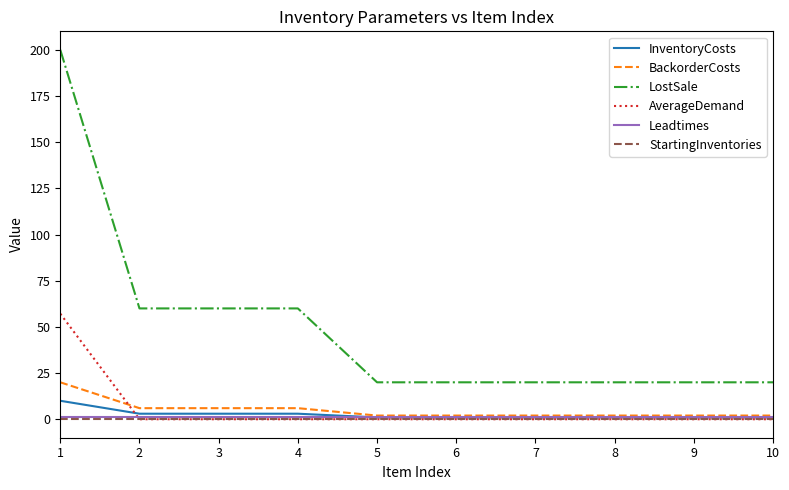

Reading left to right, list all the values displayed in this chart.

InventoryCosts: 10.0	3.0	3.0	3.0	1.0	1.0	1.0	1.0	1.0	1.0
BackorderCosts: 20.0	6.0	6.0	6.0	2.0	2.0	2.0	2.0	2.0	2.0
LostSale: 200.0	60.0	60.0	60.0	20.0	20.0	20.0	20.0	20.0	20.0
AverageDemand: 57.1	0.0	0.0	0.0	0.0	0.0	0.0	0.0	0.0	0.0
Leadtimes: 1.0	1.0	1.0	1.0	1.0	1.0	1.0	1.0	1.0	1.0
StartingInventories: 0.0	0.0	0.0	0.0	0.0	0.0	0.0	0.0	0.0	0.0